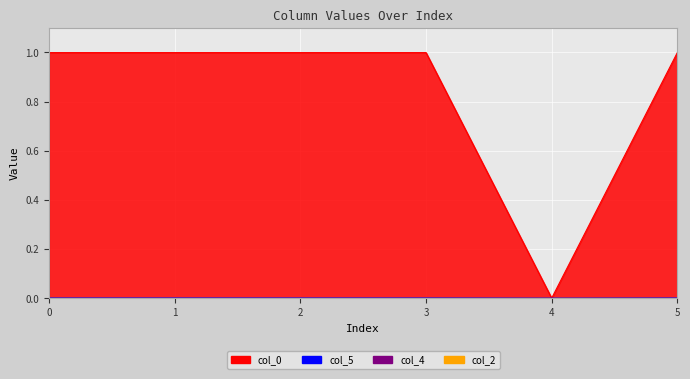

What is the greatest value displayed?

1.0